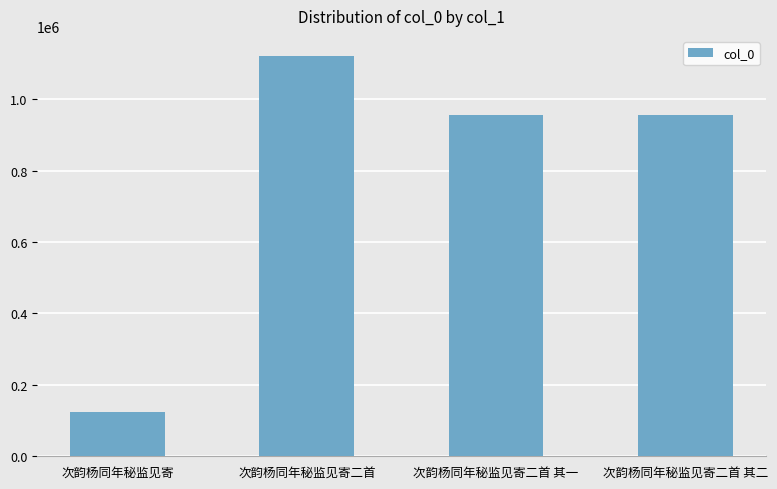

Is it true that the value at 次韵杨同年秘监见寄二首 is 1121646?

True